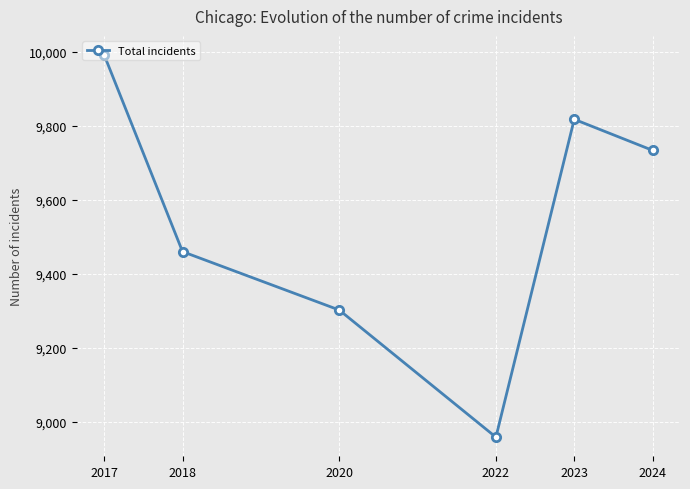

Approximately how many times larger is the value at 2020 compared to 2017?

0.9